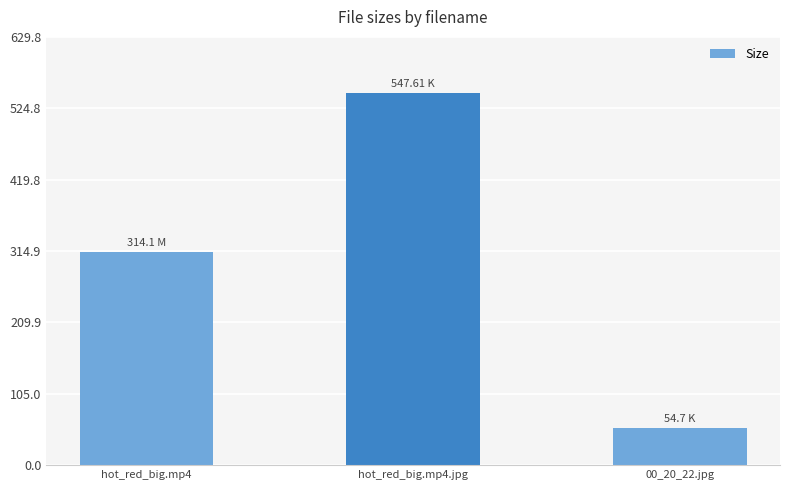

What is the change in value from hot_red_big.mp4 to 00_20_22.jpg?

-259.4